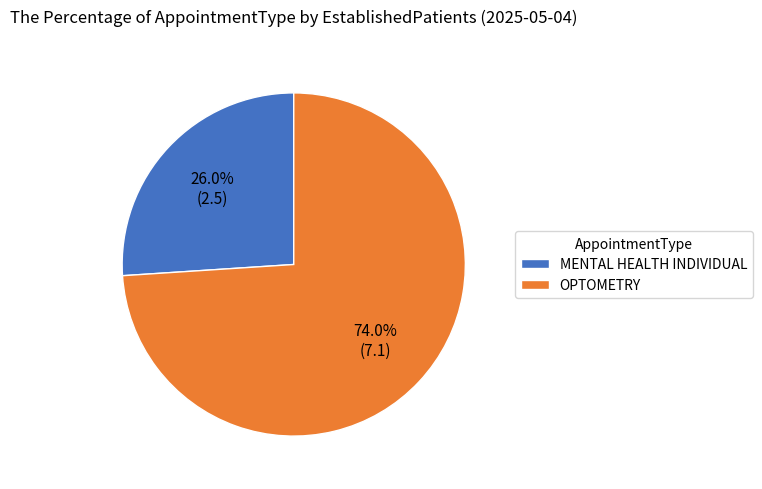

What percentage do OPTOMETRY and MENTAL HEALTH INDIVIDUAL together represent?

100.0%